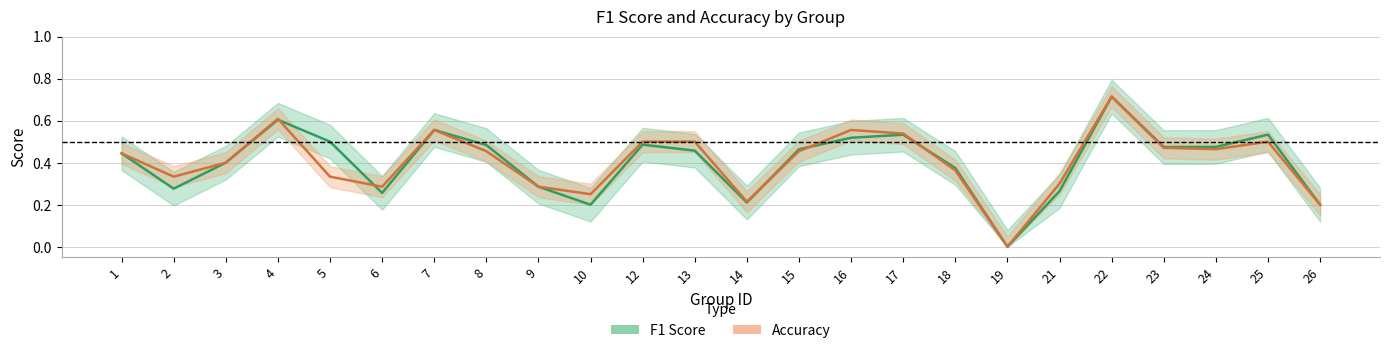

Where is the first local minimum for F1 Score?

2